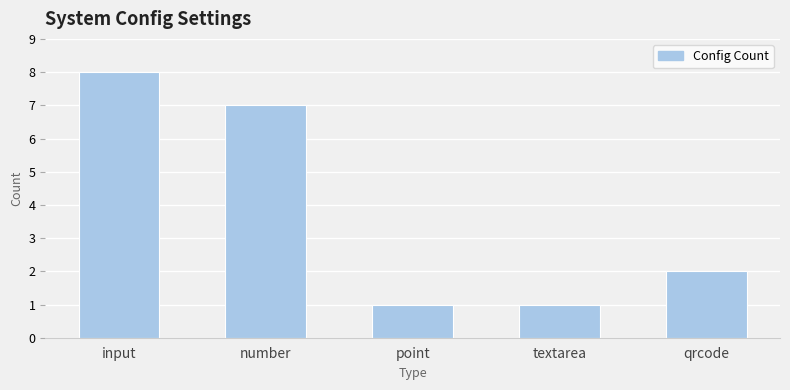

What is the difference between the maximum and minimum values?

7